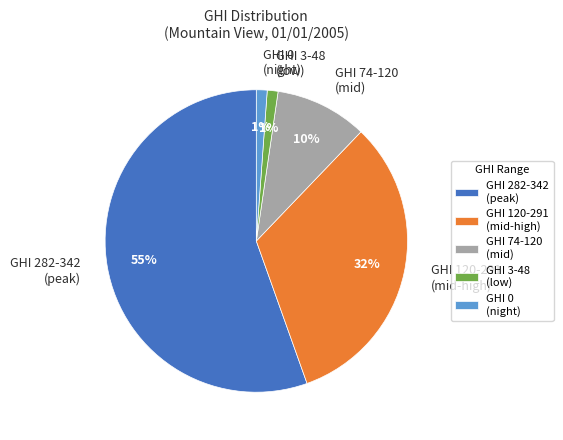

How many slices are in this pie chart?

5